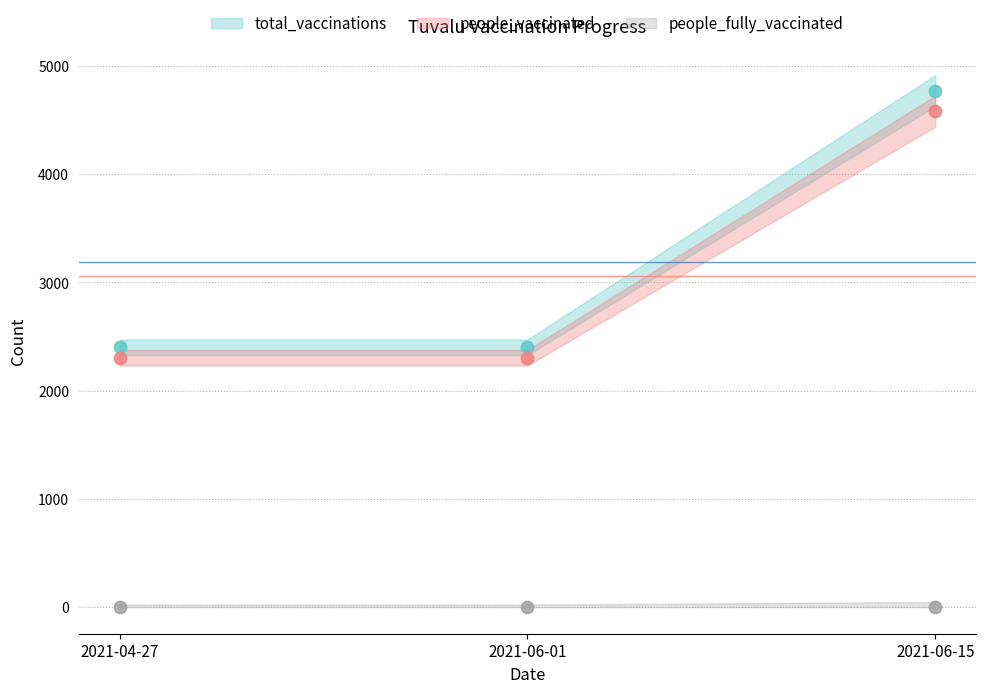

Which series contains the highest Y value?

total_vaccinations